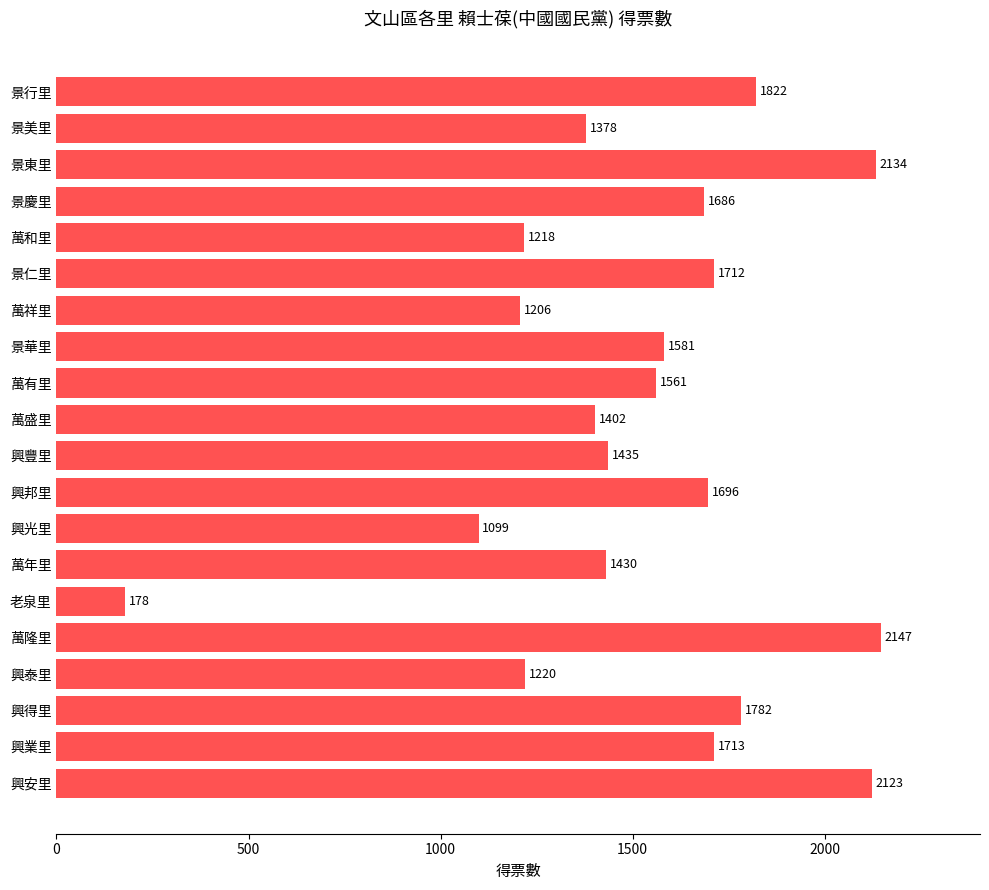

What is the value of the 1st bar from the top?

1822